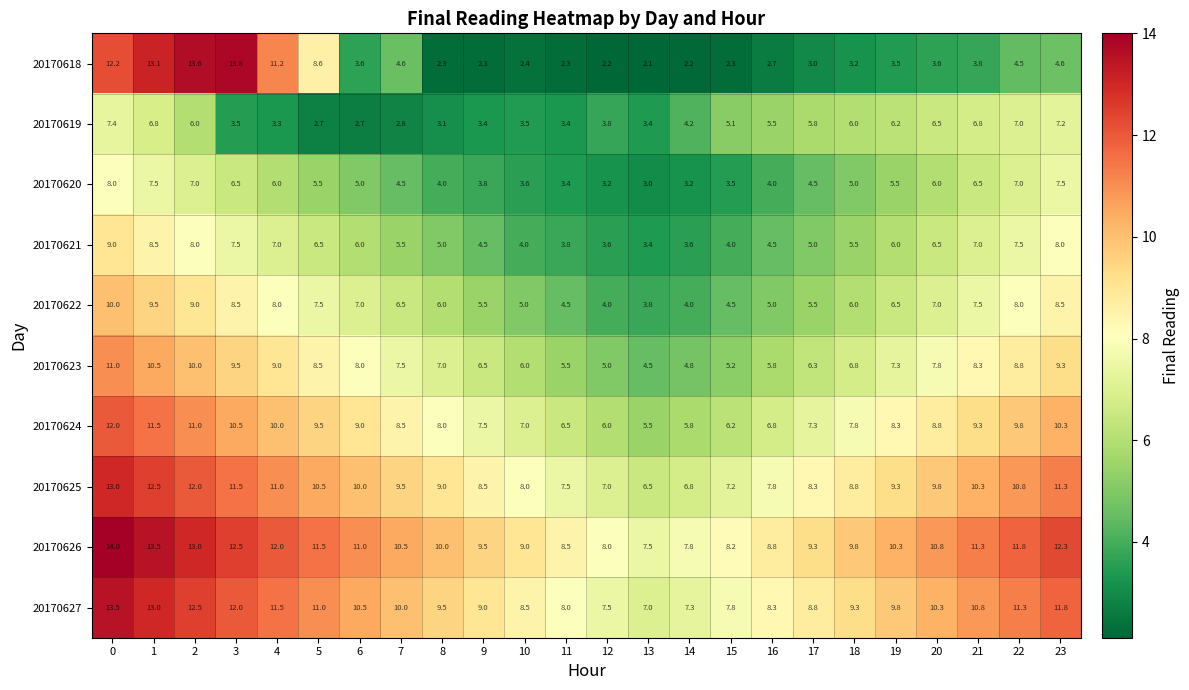

What is the total value across all series at 5?

81.8